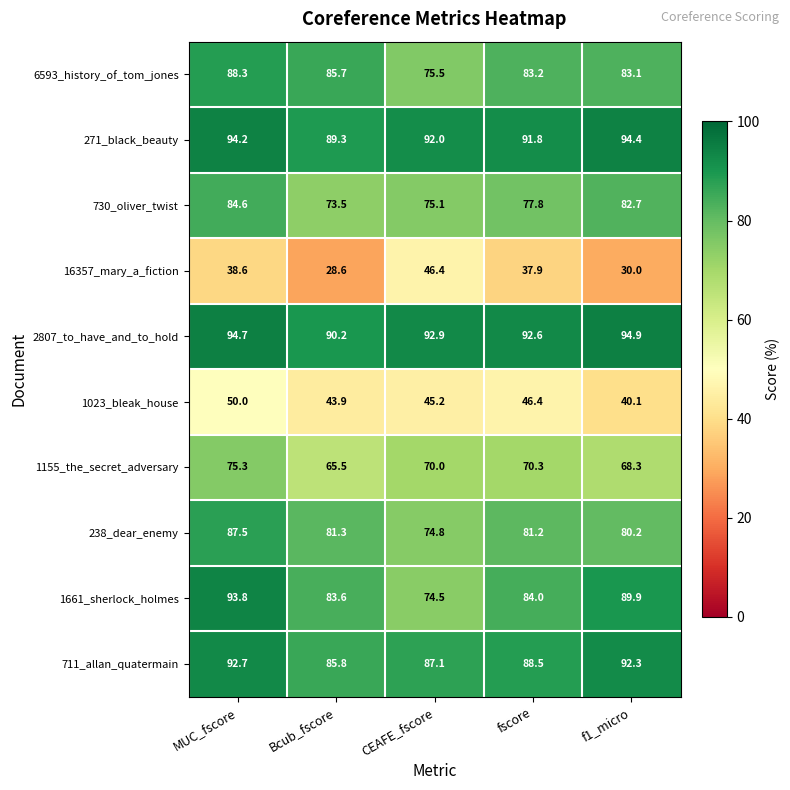

Is it true that 730_oliver_twist equals 77.8 at fscore?

True